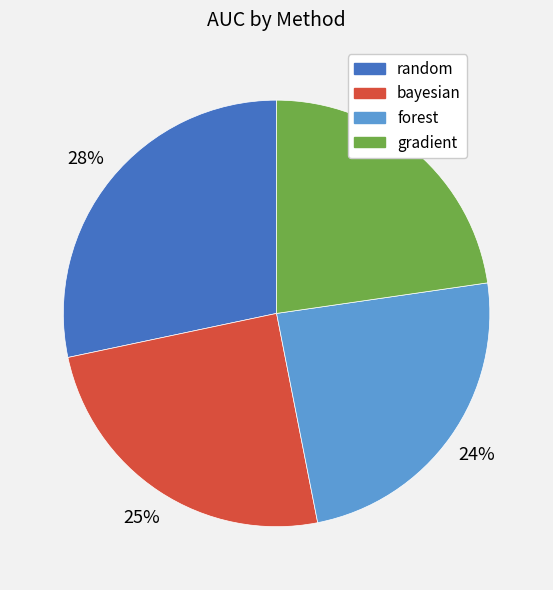

What is the largest slice in the pie chart?

random